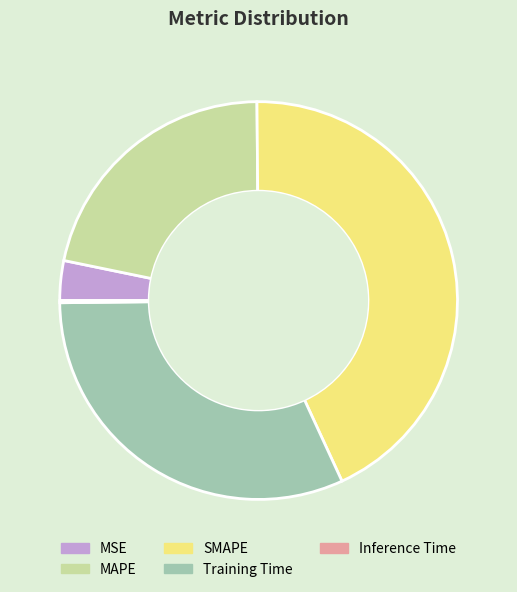

Does SMAPE account for over 50% of the chart?

No